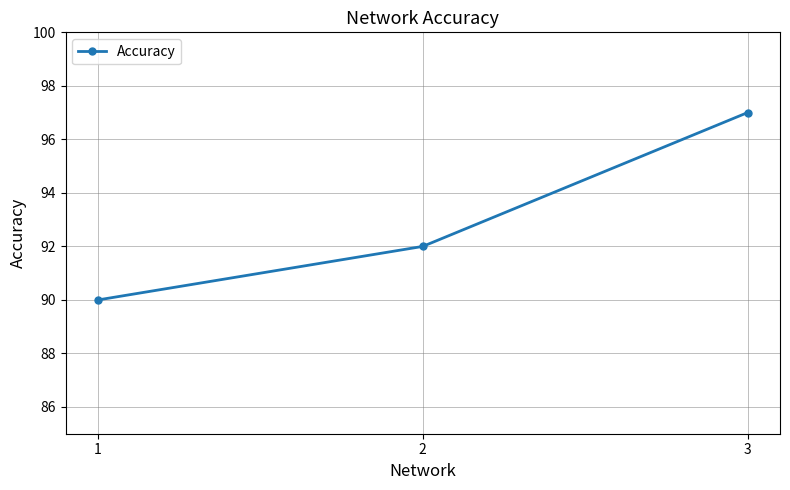

What is the greatest value displayed?

97